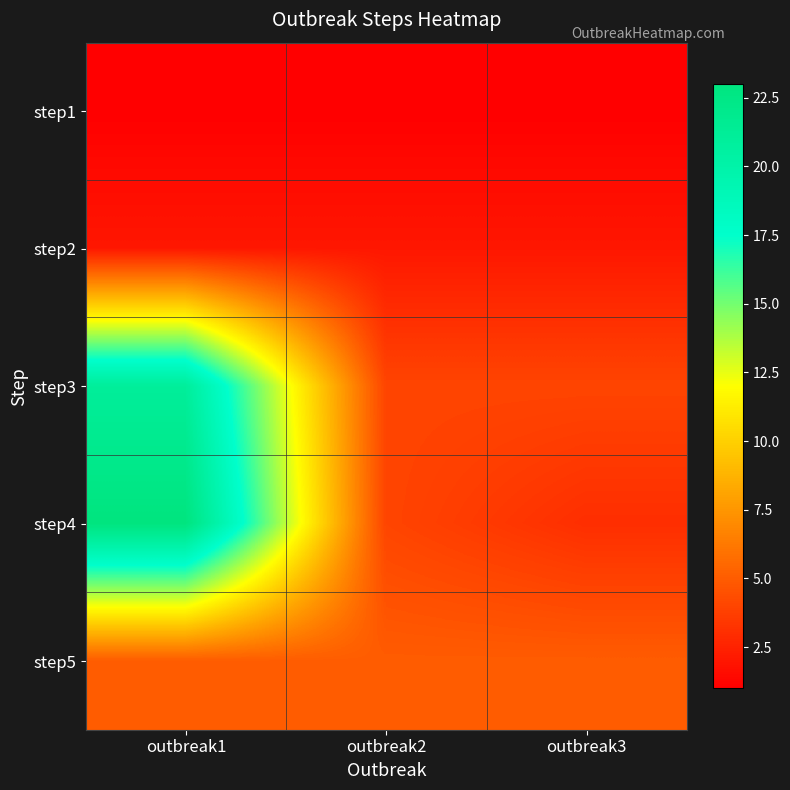

What is the greatest value displayed?

23